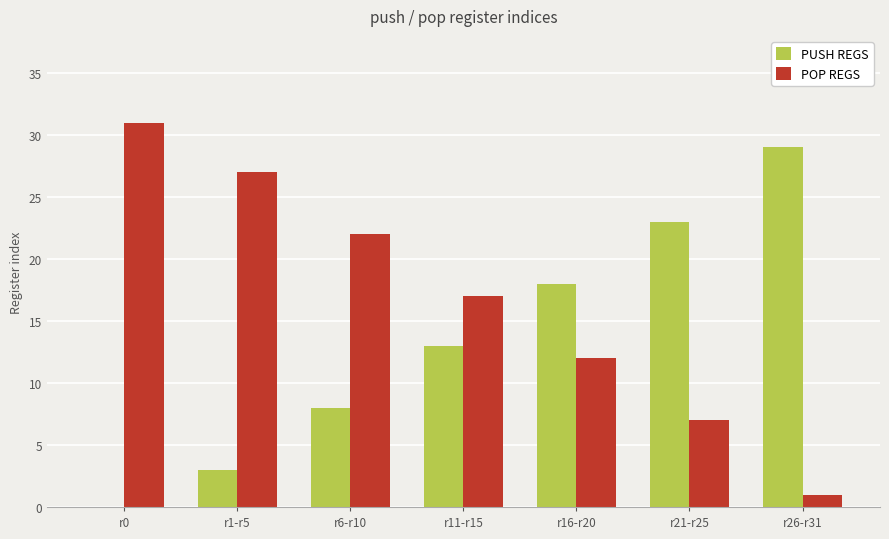

Are the bars grouped side by side (vs. stacked)?

Yes